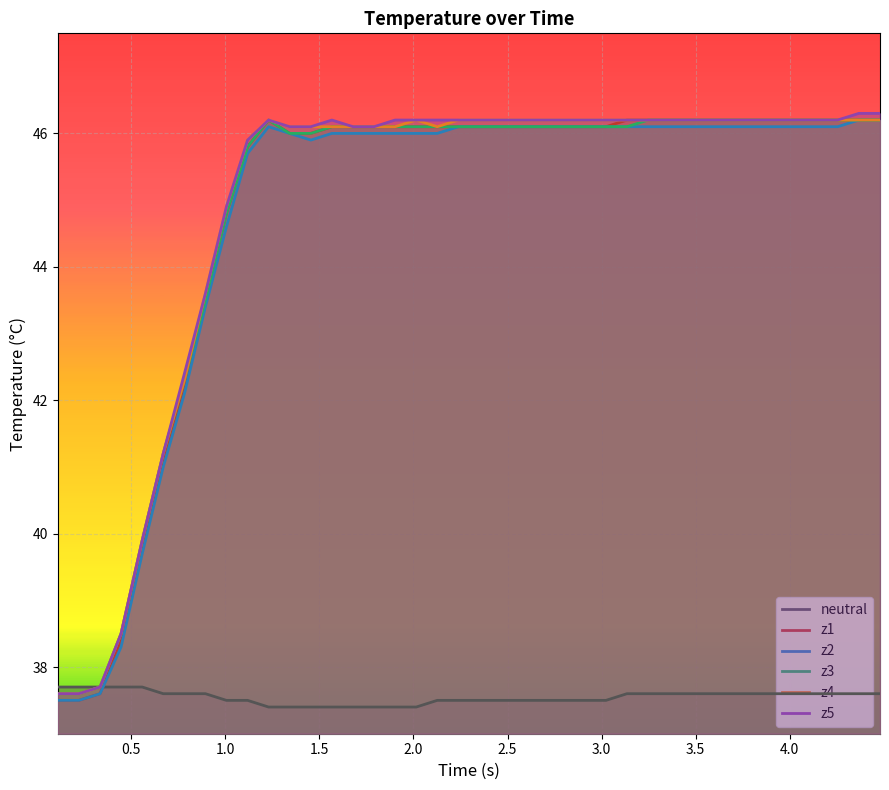

True or false: z1 and z5 cross at least once.

False